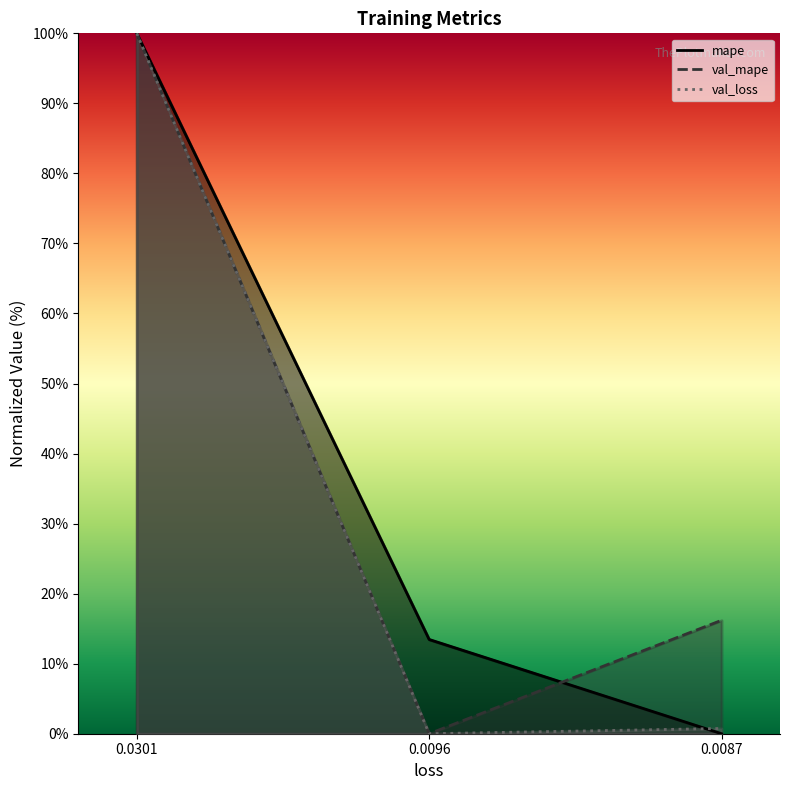

At which category does the chart reach its minimum across all series?

0.0087